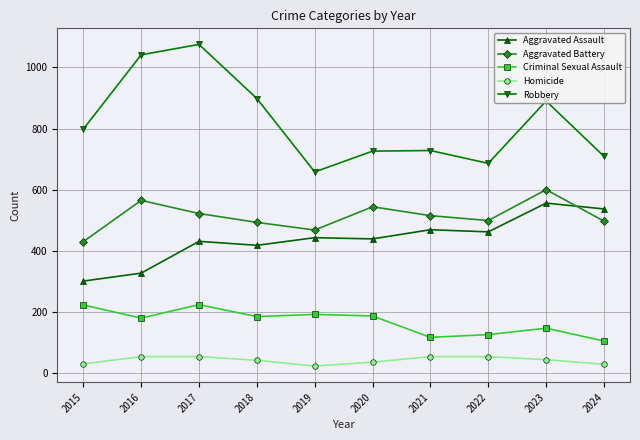

At 2022, list the series in order from largest to smallest.

Robbery, Aggravated Battery, Aggravated Assault, Criminal Sexual Assault, Homicide